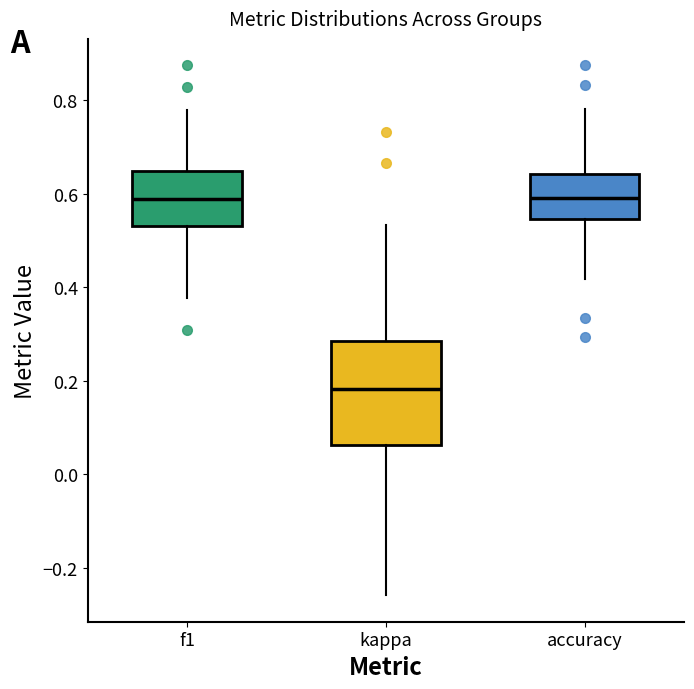

Reading left to right, read every box against the y-axis: the position of its median line, the range the box covers, and the ends of its whiskers. The values are not printed on the chart, so give them approximately, as read against the axis.

f1: median 0.58, box 0.54 to 0.64, whiskers 0.38 to 0.78
kappa: median 0.18, box 0.06 to 0.28, whiskers -0.26 to 0.54
accuracy: median 0.60, box 0.54 to 0.64, whiskers 0.42 to 0.78